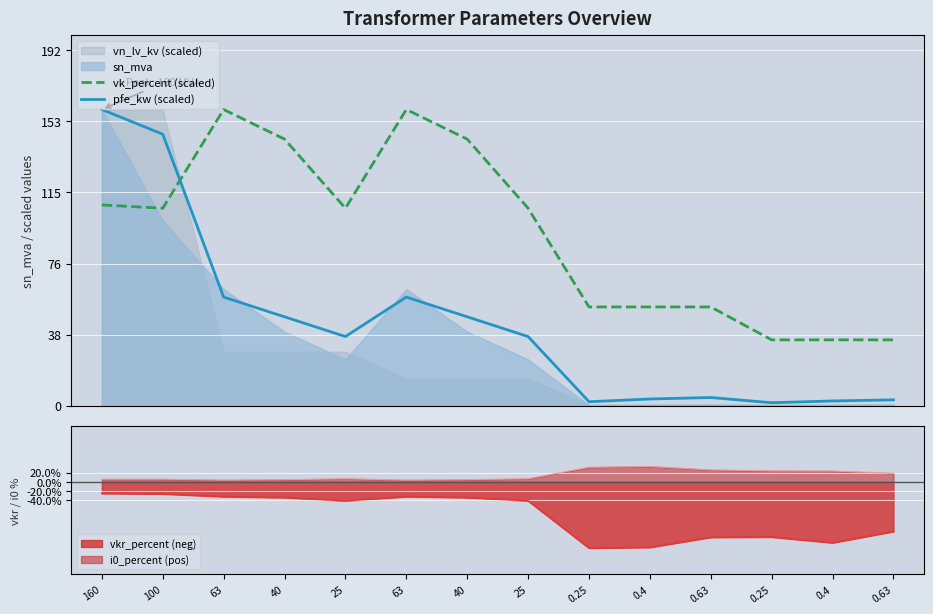

What is the lowest value of the pfe_kw (scaled) series?

1.6